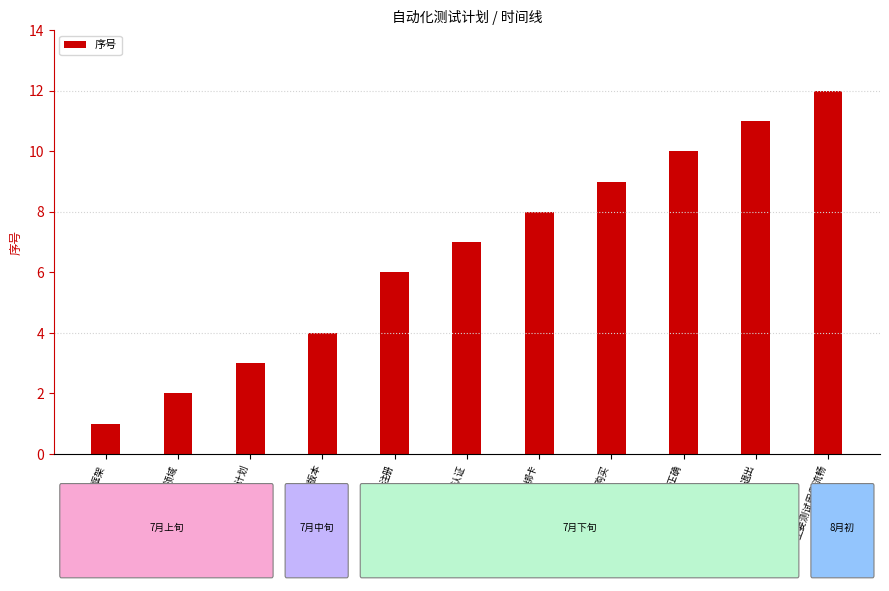

Does the chart contain stacked bars?

No